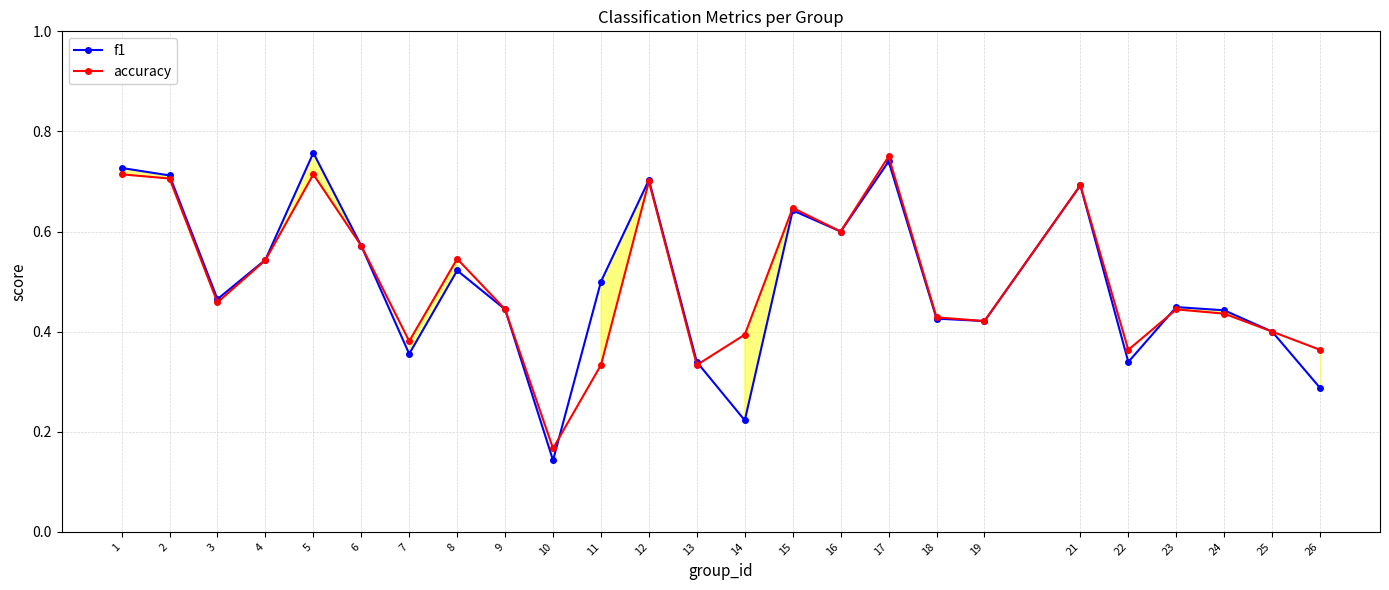

What is the sum of all accuracy values?

12.6